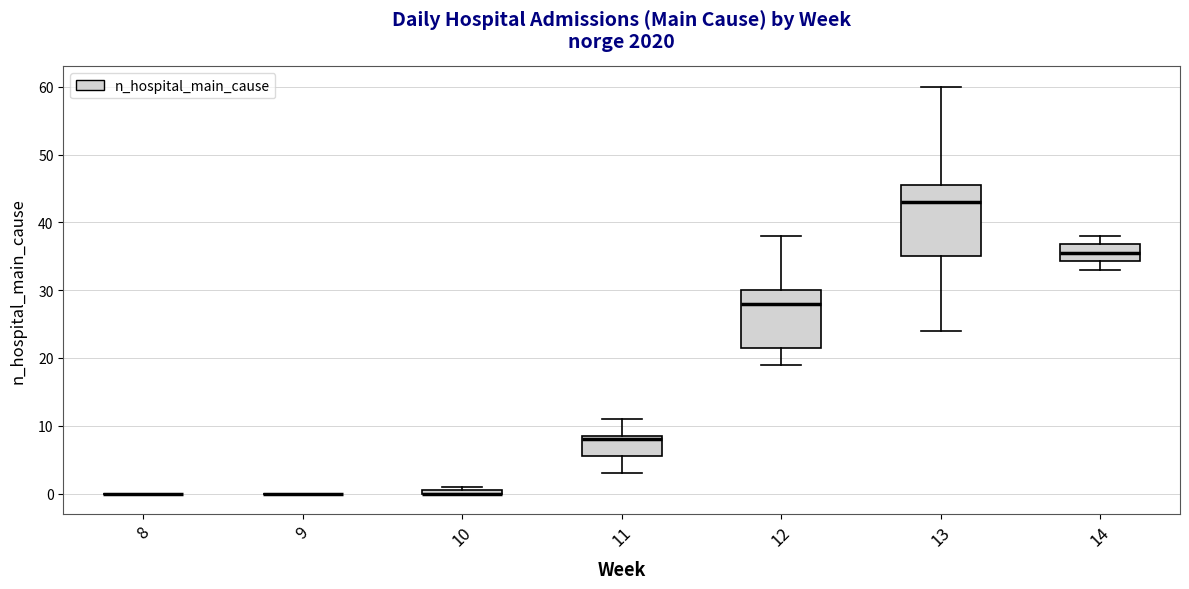

Which box is the tallest, from its lower edge to its upper edge?

13